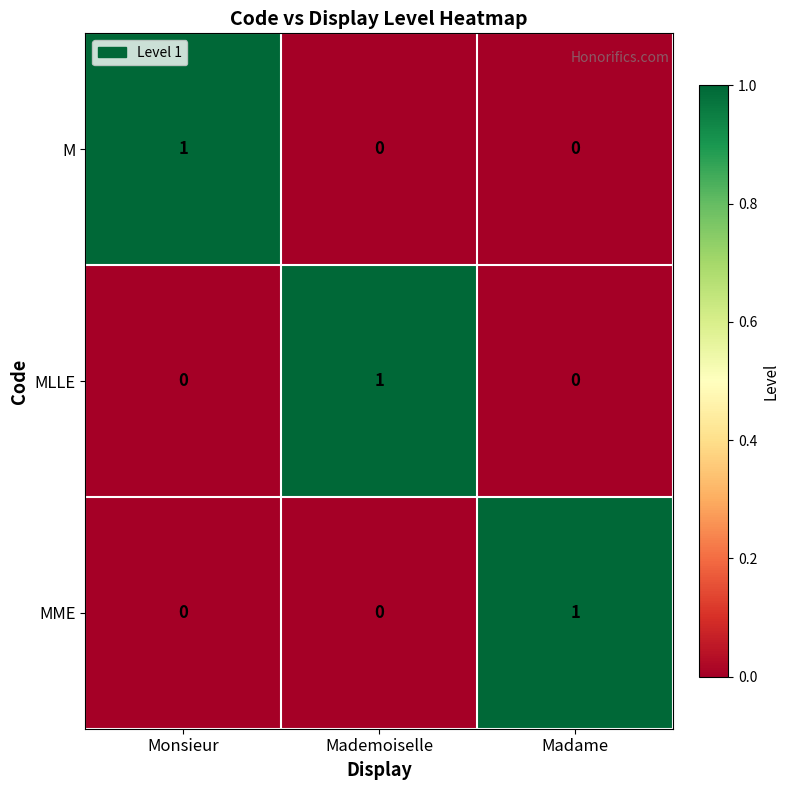

The value of MME at Monsieur is 0. True or false?

True